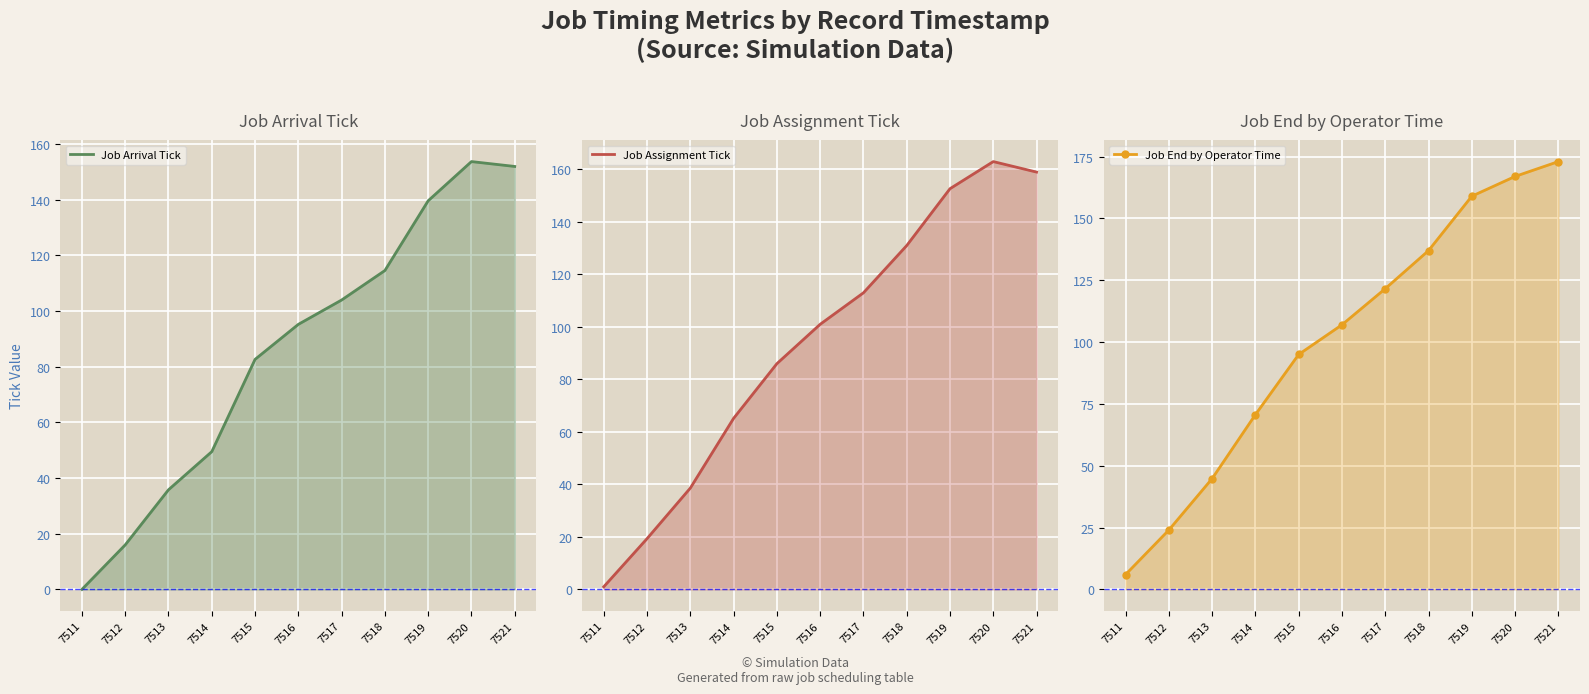

Between 7511 and 7517, which series saw the biggest shift?

Job End by Operator Time